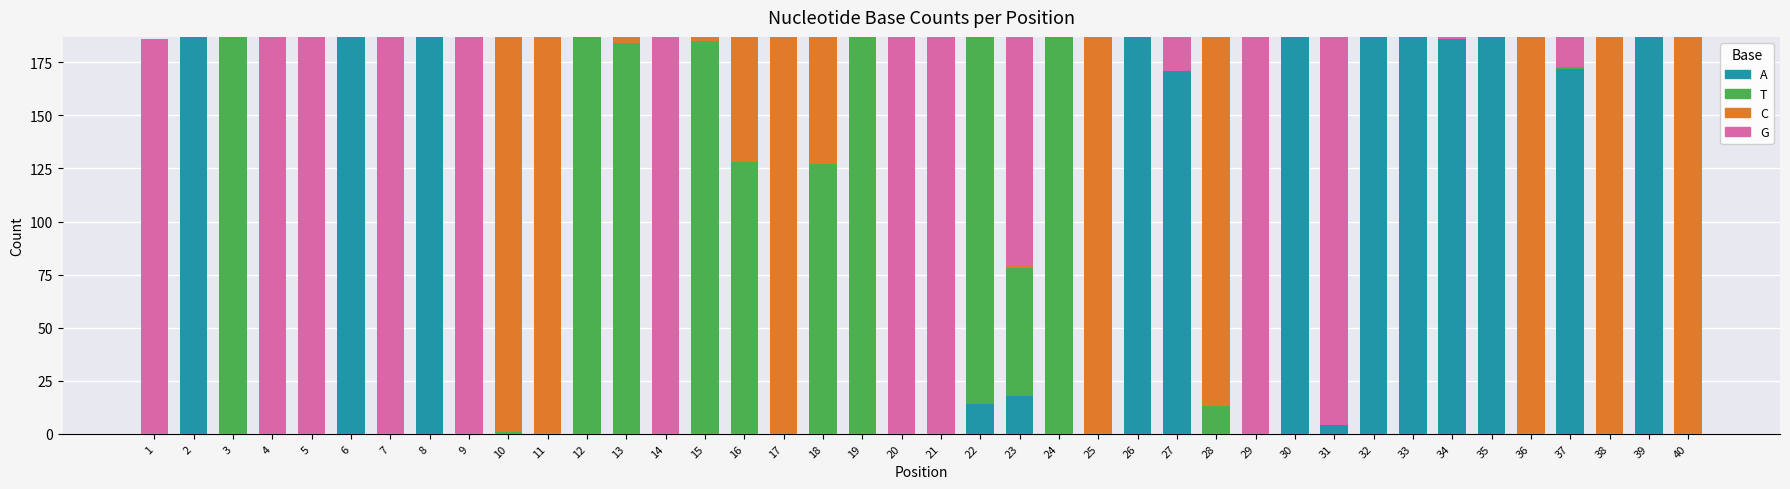

What is the total value across all series at 37?

187